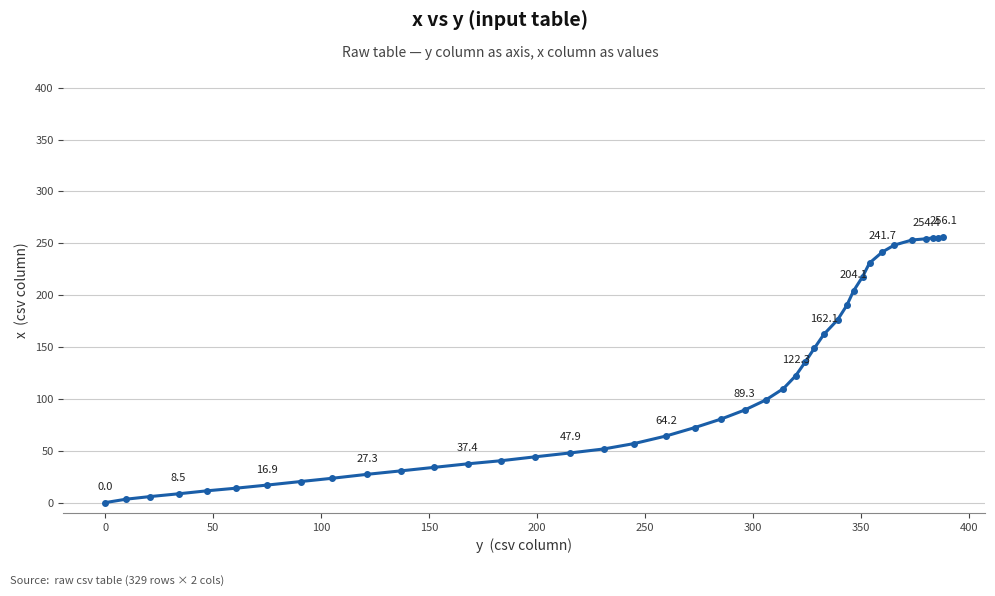

What is the value of the 20th point from the left?

72.3